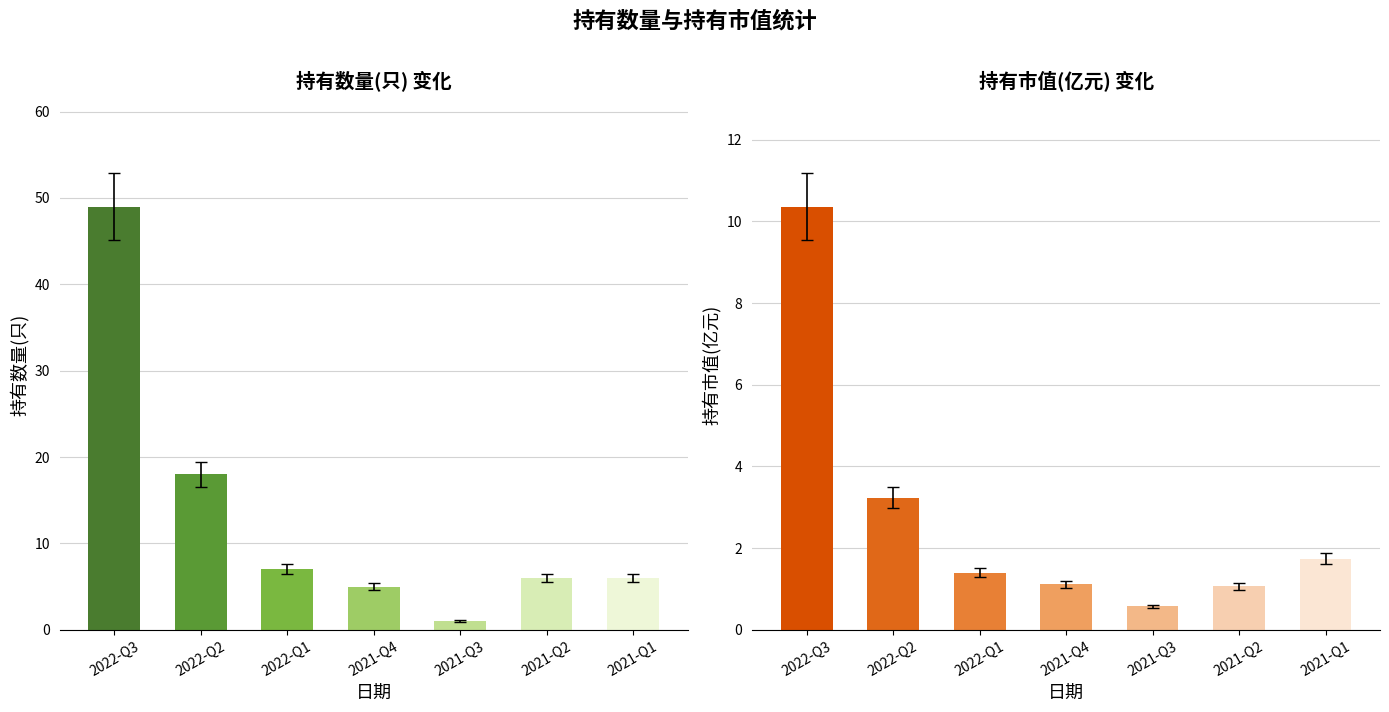

Where is 持有市值(亿元) nearest to the value 5?

2022-Q2